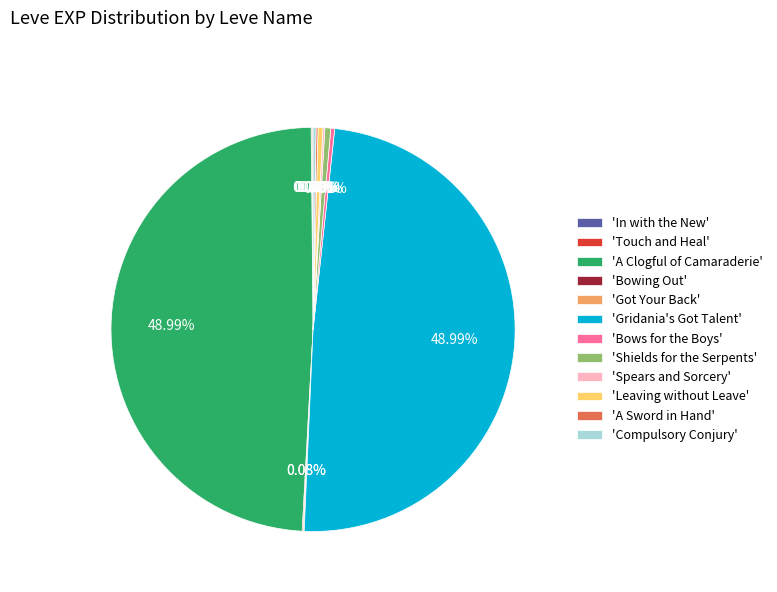

Is there any slice that represents more than half of the pie?

No